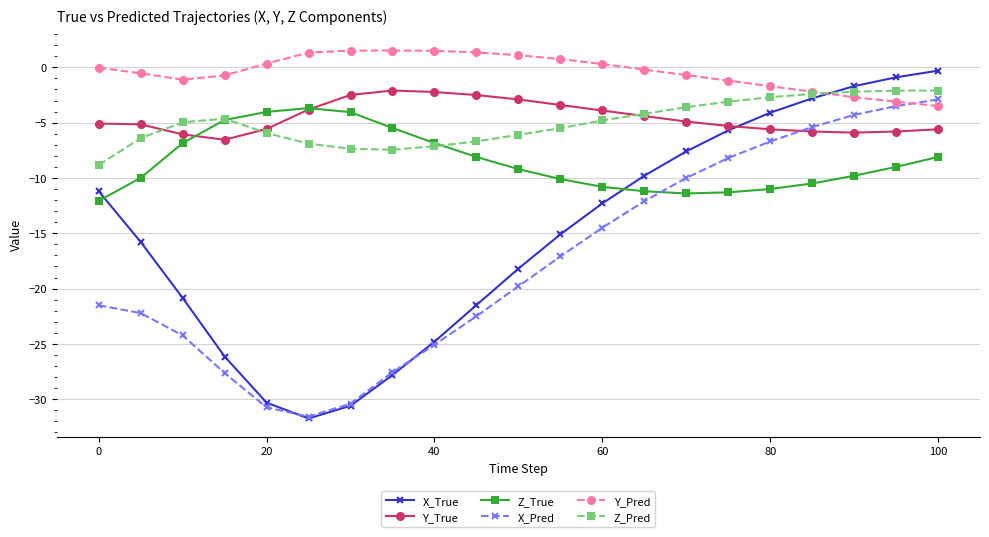

True or false: Y_Pred and Y_True intersect in this chart.

False